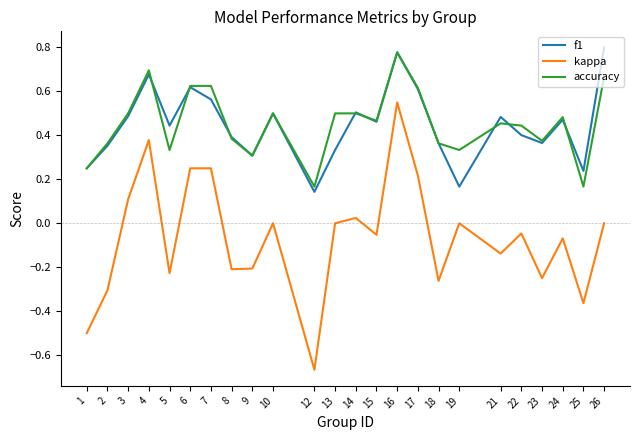

True or false: accuracy and kappa intersect in this chart.

False